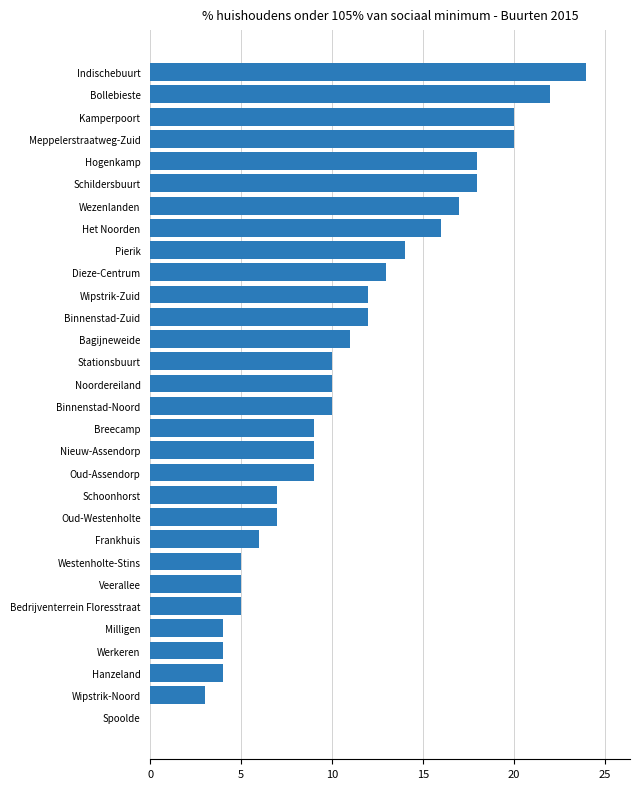

What is the sum of the values at Pierik and Bedrijventerrein Floresstraat?

19